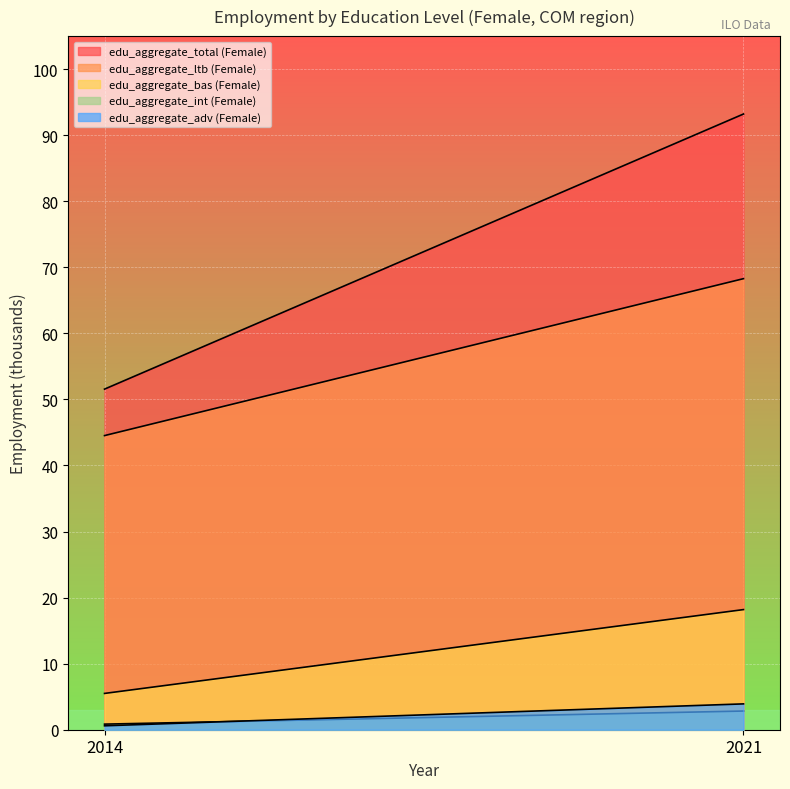

What are all the series names shown in the legend?

edu_aggregate_total (Female), edu_aggregate_ltb (Female), edu_aggregate_bas (Female), edu_aggregate_int (Female), edu_aggregate_adv (Female)